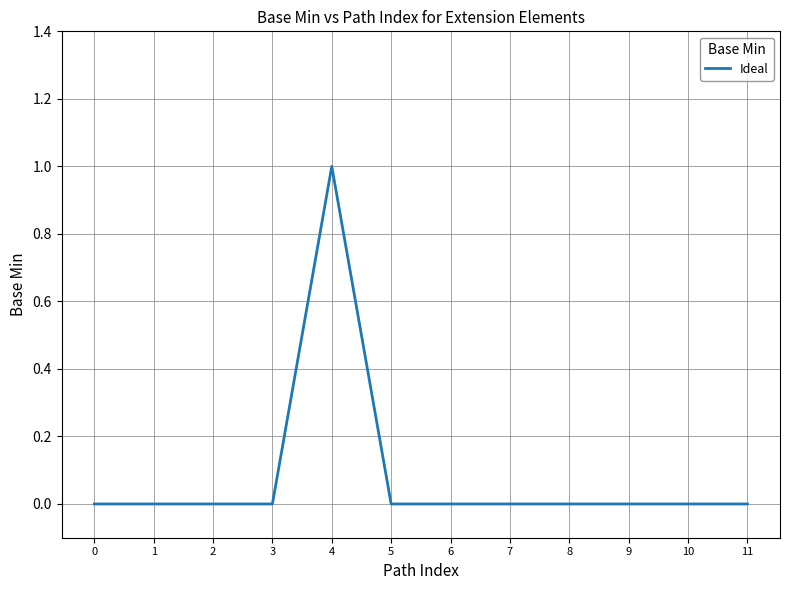

Reading left to right, what are all the values shown in this chart?

0=0	1=0	2=0	3=0	4=1	5=0	6=0	7=0	8=0	9=0	10=0	11=0